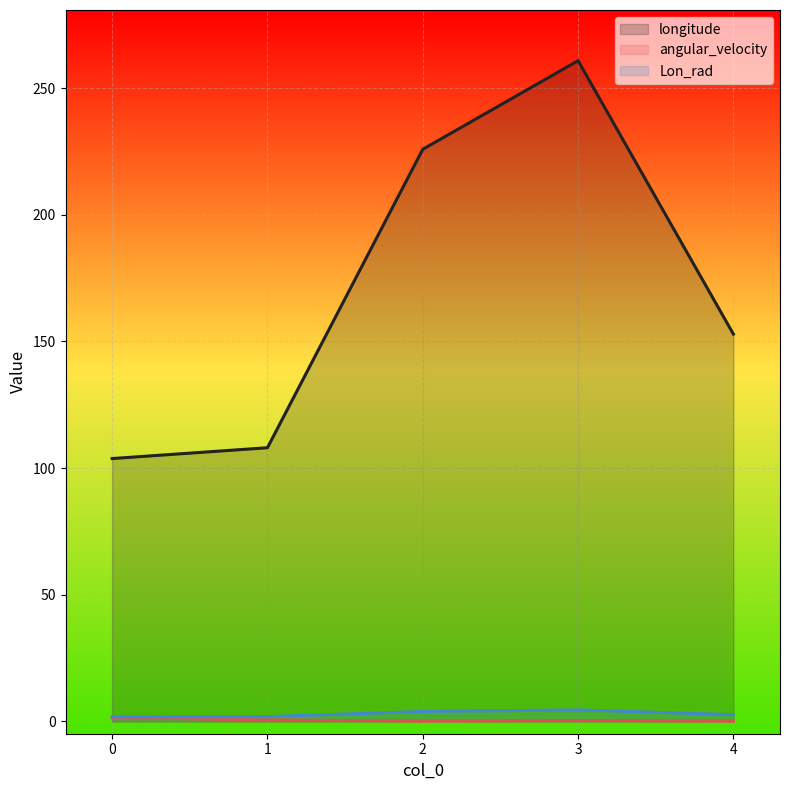

List the labels in order of longitude value, largest first.

3, 2, 4, 1, 0